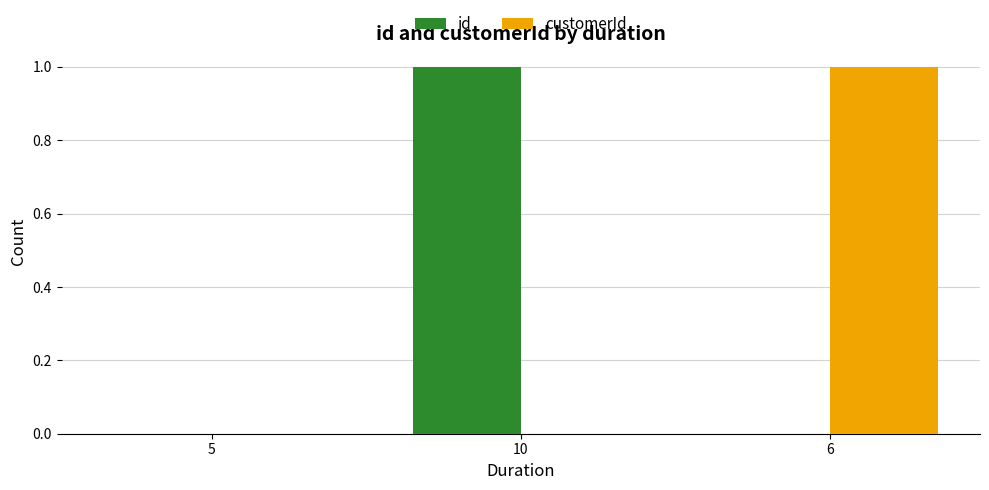

The id series shows 1 at 10. True or false?

True